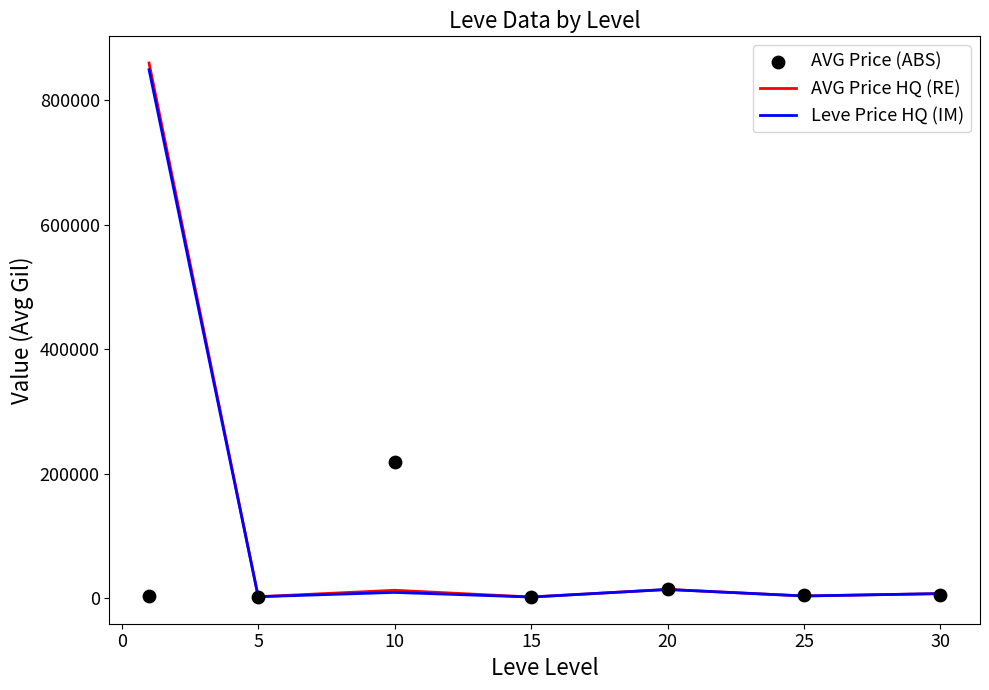

What are all the series names shown in the legend?

AVG Price HQ (RE), Leve Price HQ (IM), AVG Price (ABS)